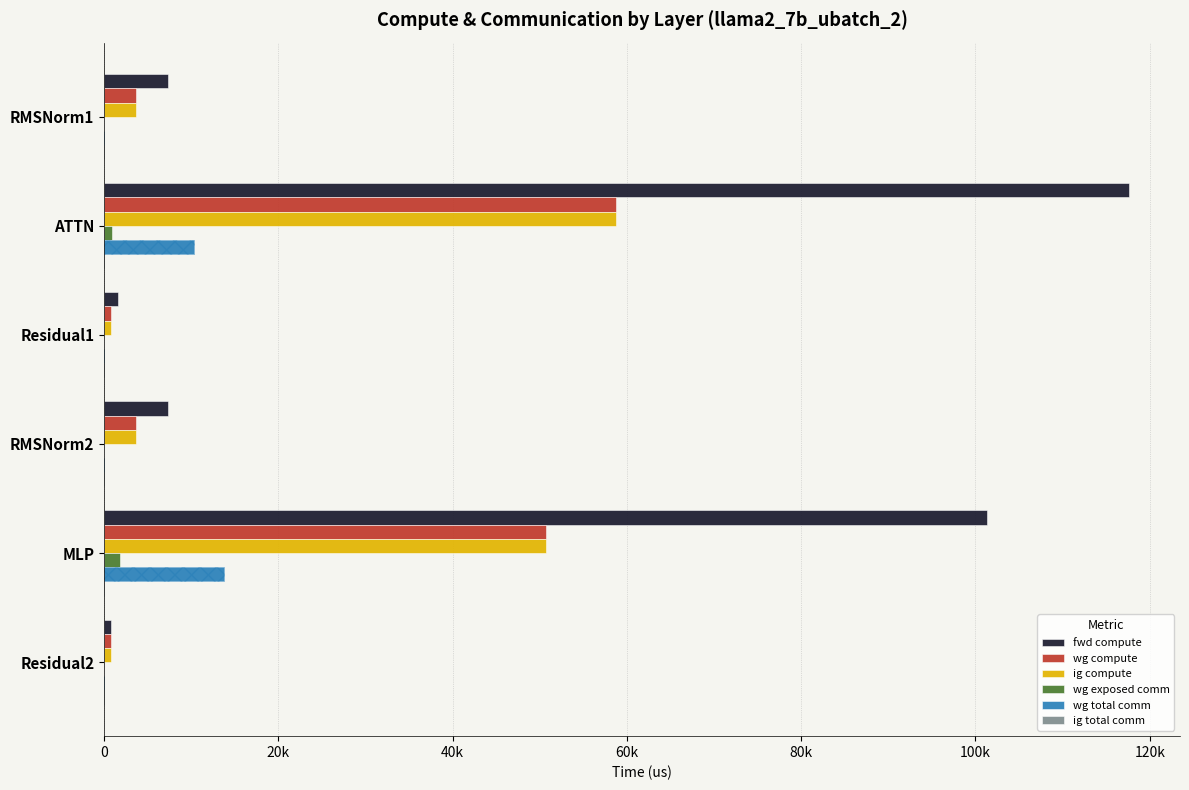

What is the difference between the maximum and minimum values in the wg compute series?

57976.4